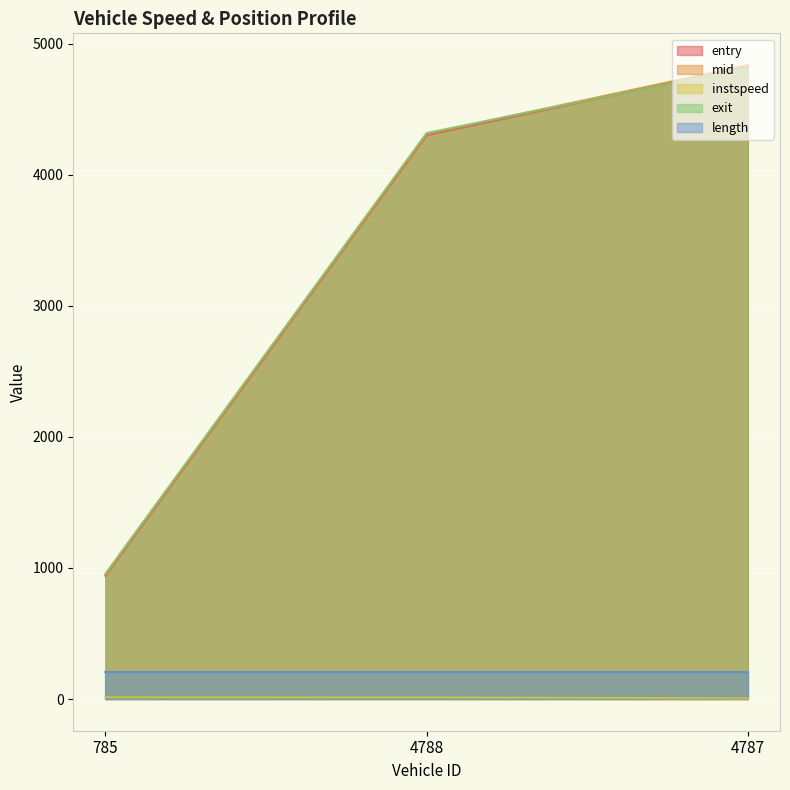

Which series has the largest total across all categories?

mid